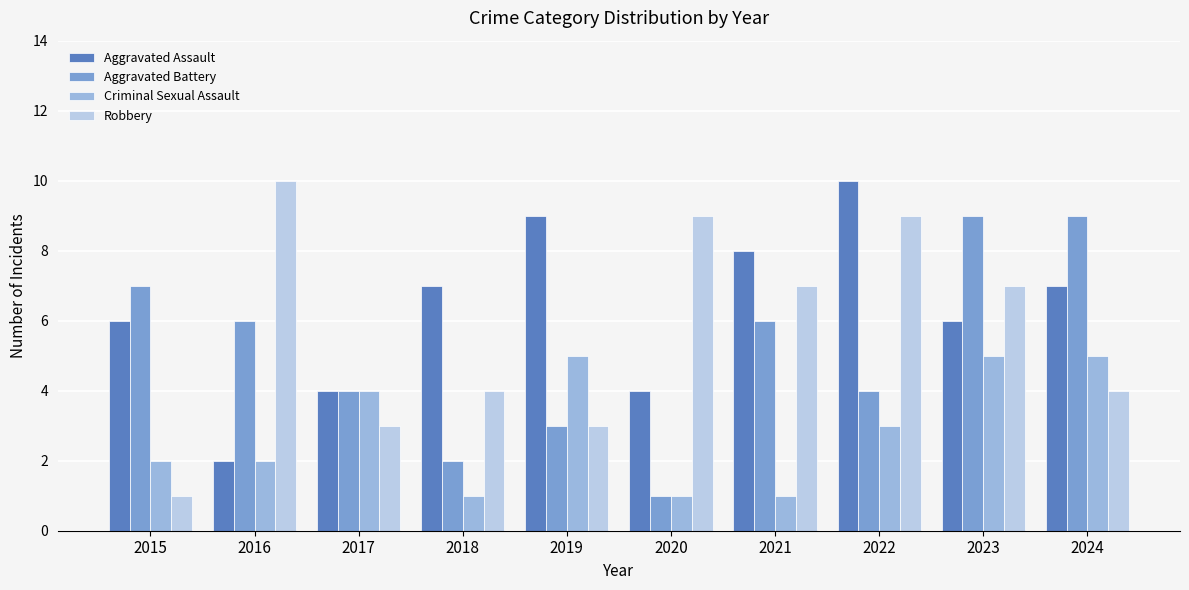

Where is Criminal Sexual Assault nearest to the value 3?

2022